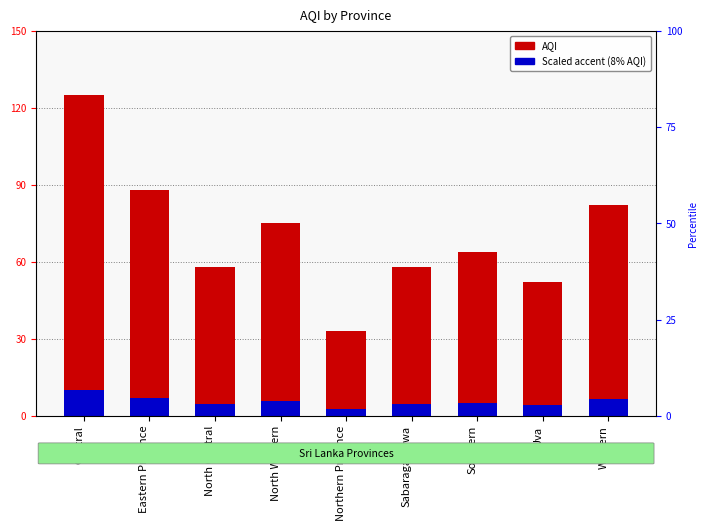

The Scaled accent (8% AQI) series shows 4.2 at Uva. True or false?

True